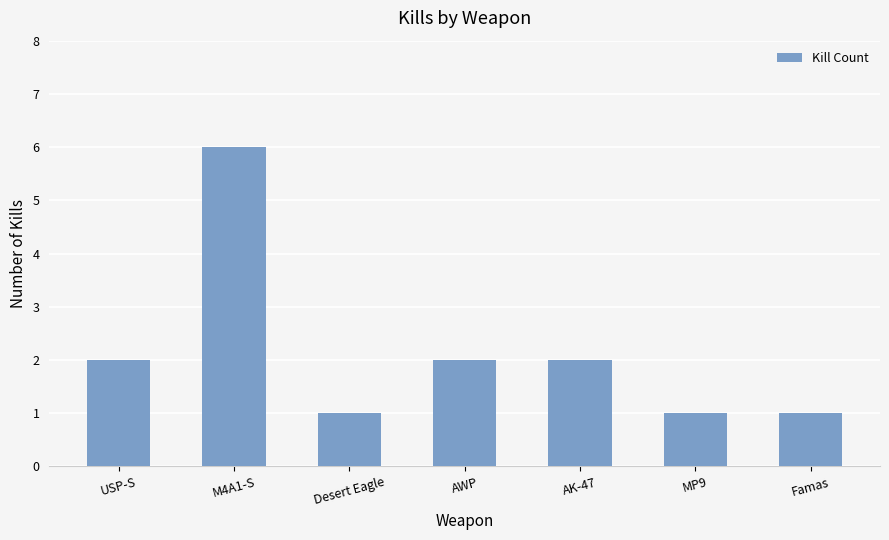

What is the average value?

2